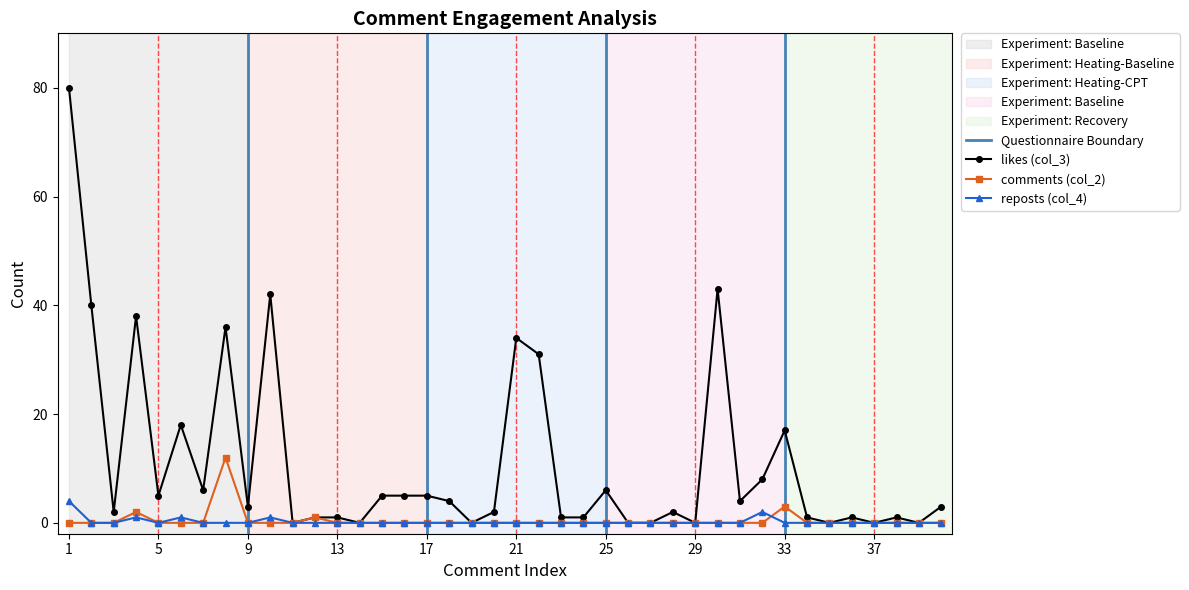

What is the difference between the likes (col_3) values at 25 and 35?

6